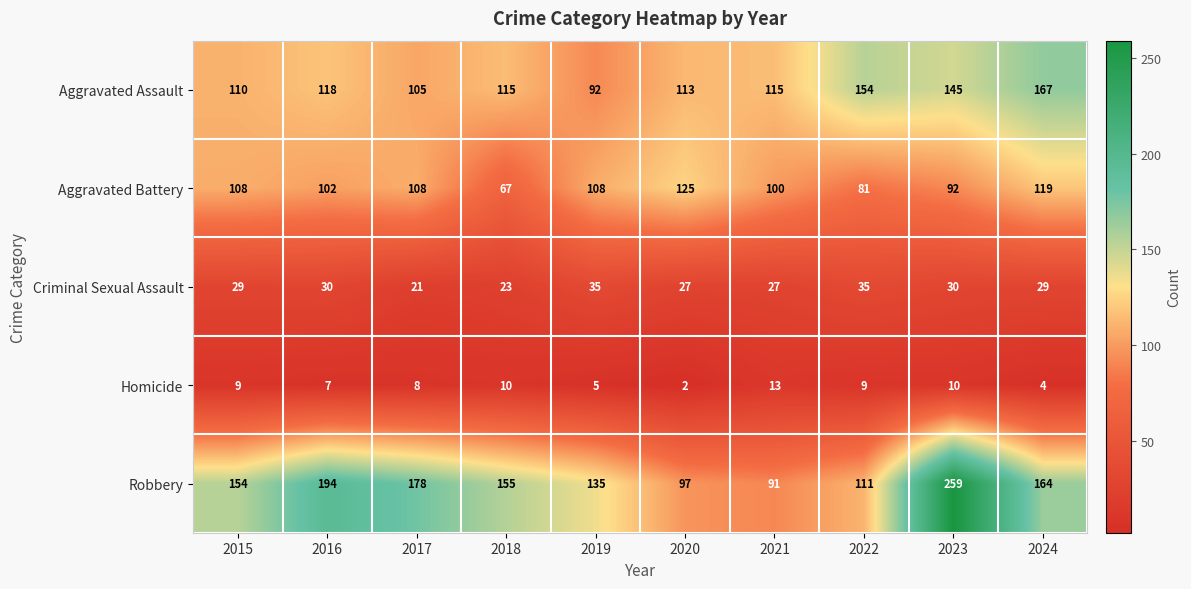

True or false: Aggravated Battery has a value of 92 at 2023.

True